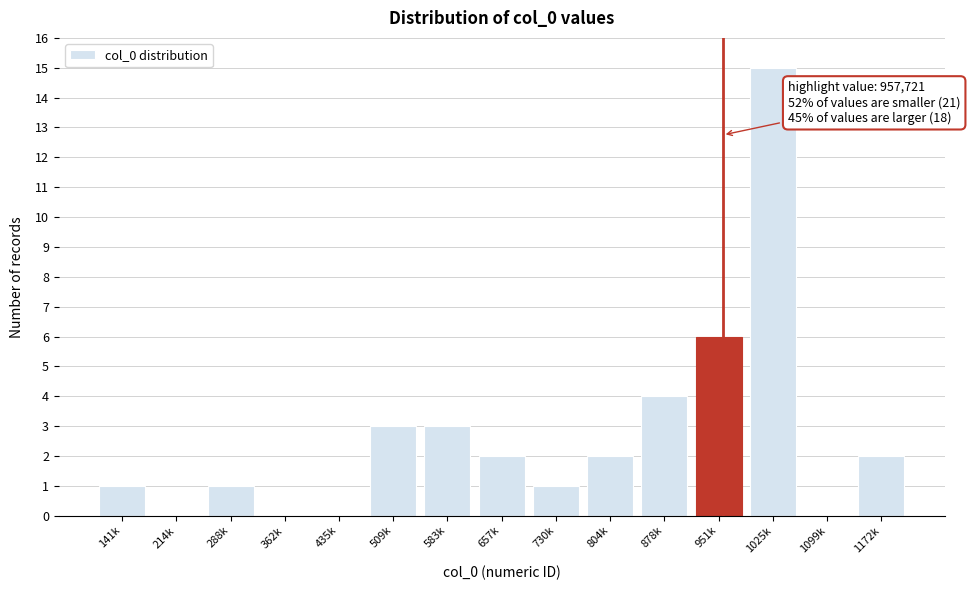

Reading right to left, transcribe all the data shown in this chart.

1172k=2	1099k=0	1025k=15	951k=6	878k=4	804k=2	730k=1	657k=2	583k=3	509k=3	435k=0	362k=0	288k=1	214k=0	141k=1